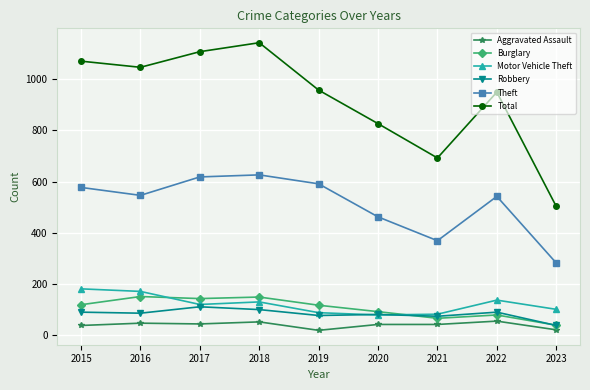

Between 2021 and 2022, which series saw the biggest shift?

Total